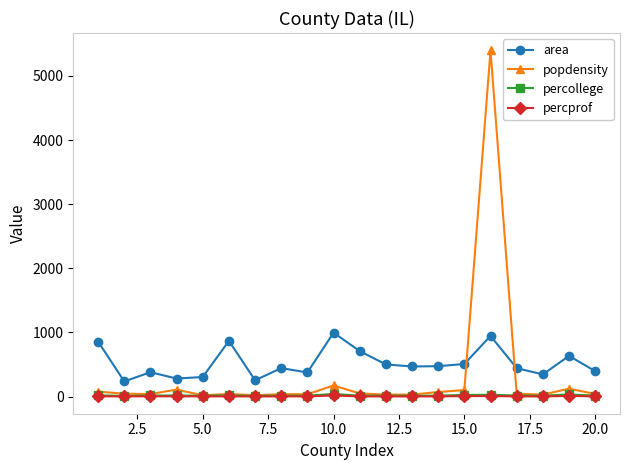

What is the average value of the popdensity series?

326.1